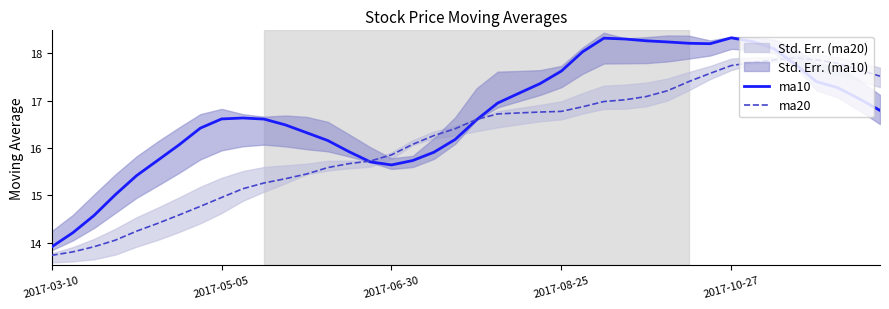

After their last crossing, which series has the higher values: ma20 or ma10?

ma20